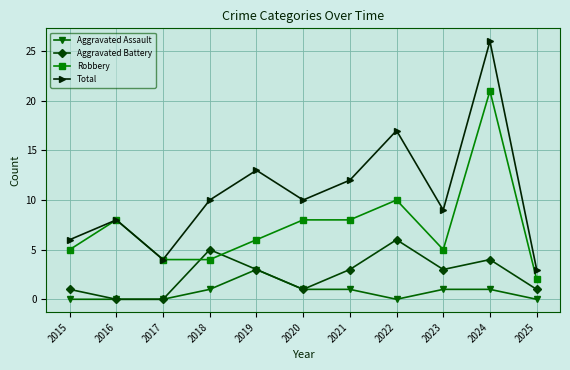

How many interior local peaks does the Aggravated Battery series have?

3